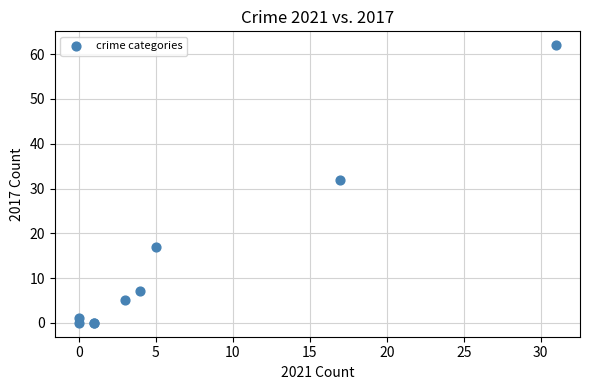

What Y value in the scatter plot is closest to 31?

32